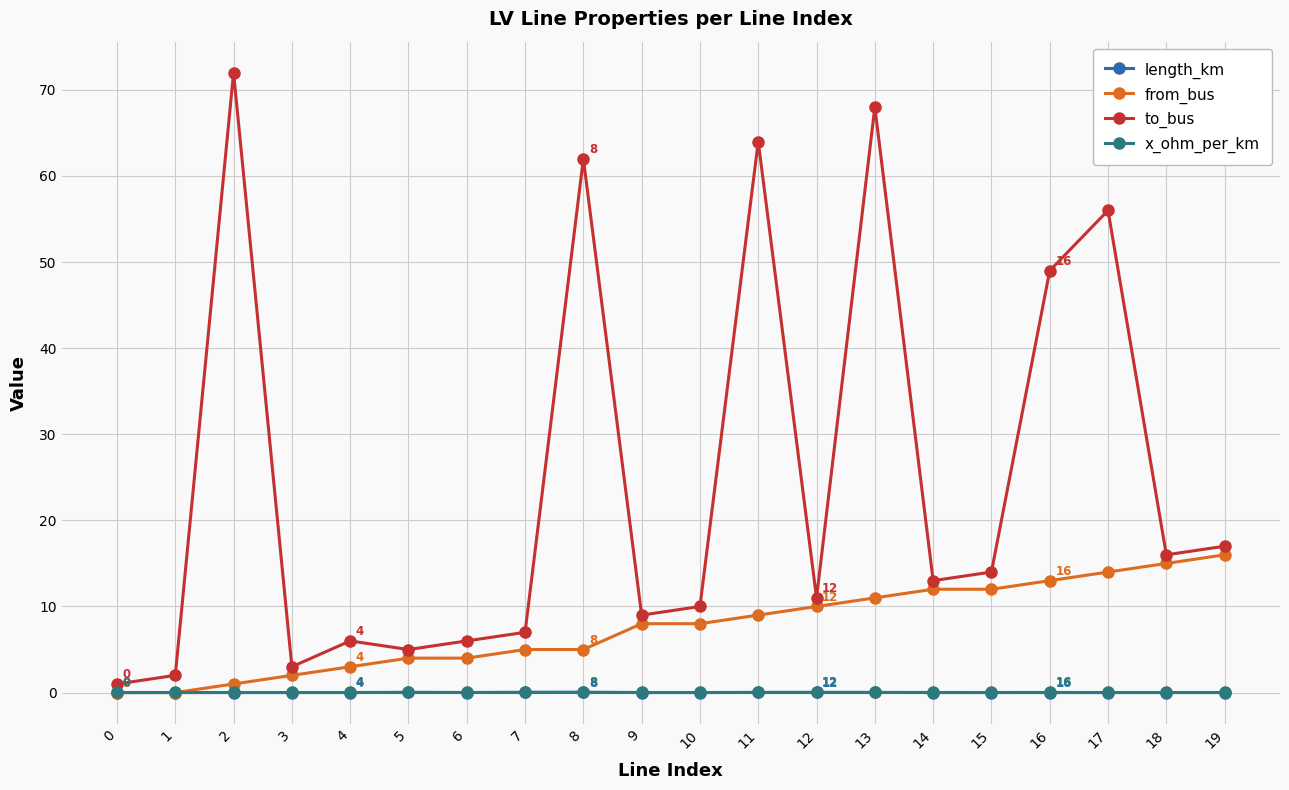

What is the sum of the x_ohm_per_km values at 18 and 2?

0.2